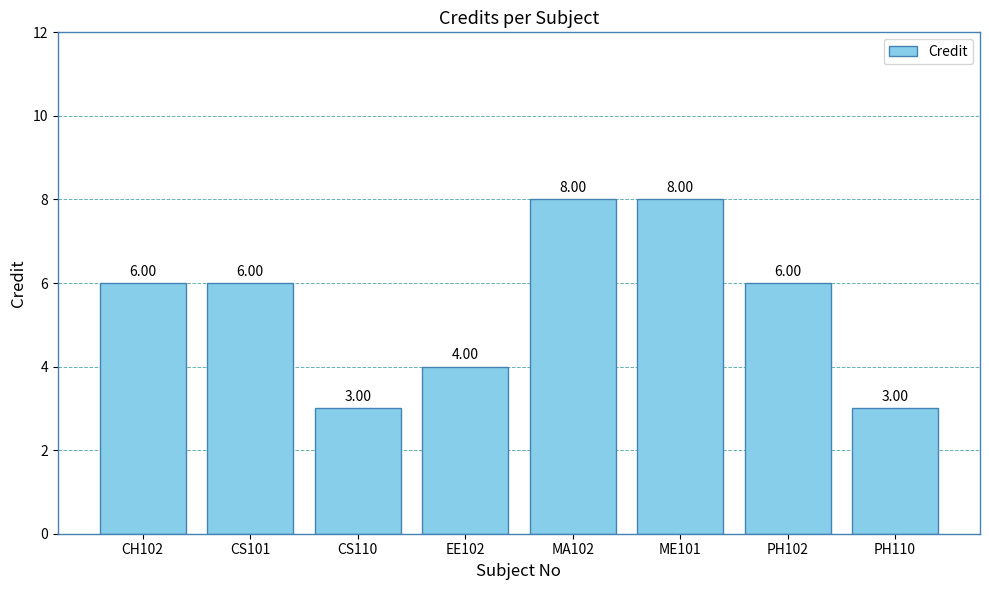

How many bars are there in total?

8